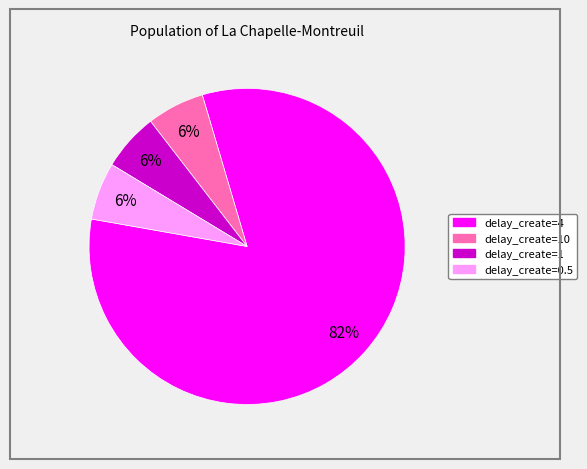

Is there a majority slice in this chart?

Yes